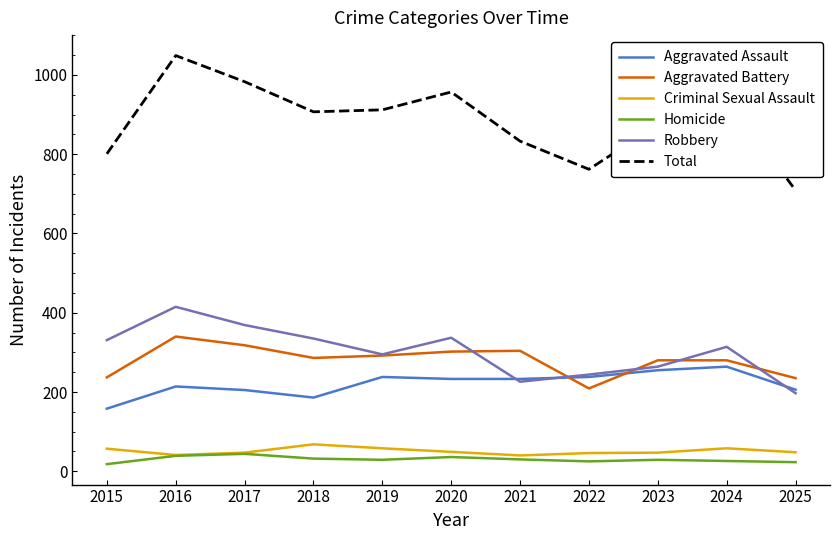

Between 2019 and 2020, which series saw the biggest shift?

Total